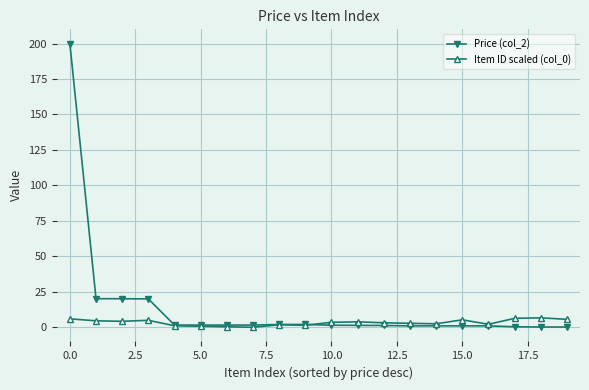

Which series has the widest spread of values?

Price (col_2)